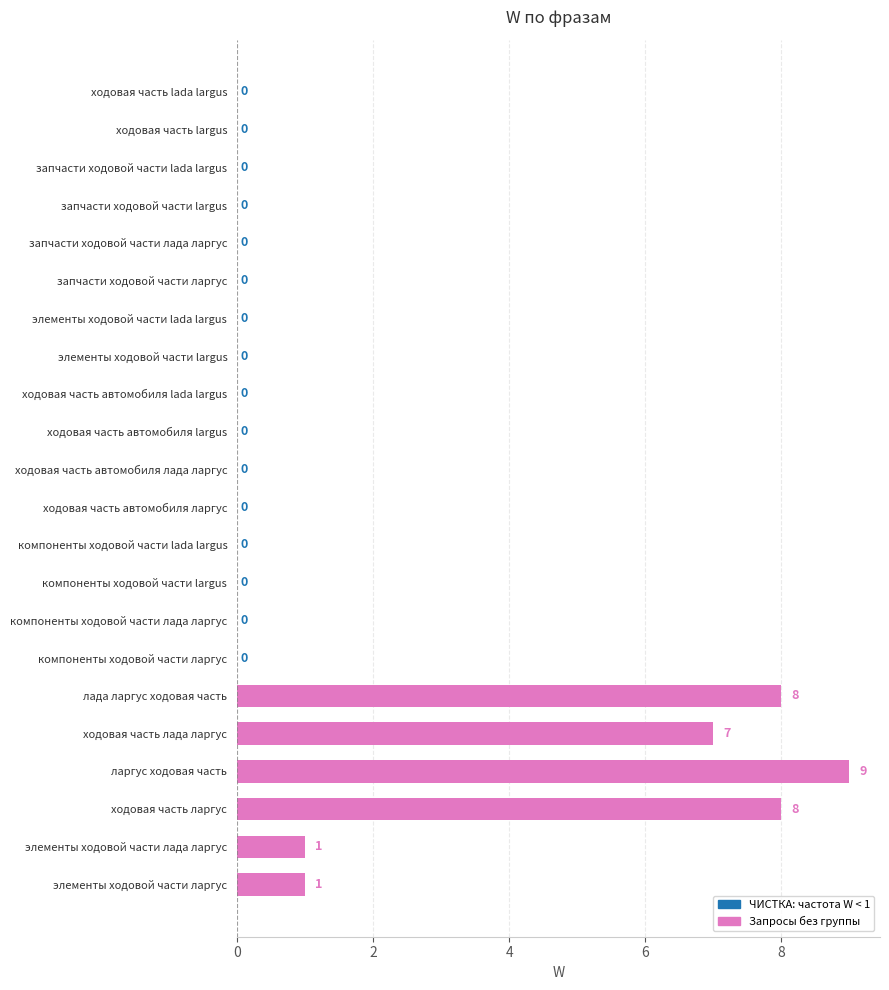

Reading bottom to top, transcribe all the data shown in this chart.

элементы ходовой части ларгус=1	элементы ходовой части лада ларгус=1	ходовая часть ларгус=8	ларгус ходовая часть=9	ходовая часть лада ларгус=7	лада ларгус ходовая часть=8	компоненты ходовой части ларгус=0	компоненты ходовой части лада ларгус=0	компоненты ходовой части largus=0	компоненты ходовой части lada largus=0	ходовая часть автомобиля ларгус=0	ходовая часть автомобиля лада ларгус=0	ходовая часть автомобиля largus=0	ходовая часть автомобиля lada largus=0	элементы ходовой части largus=0	элементы ходовой части lada largus=0	запчасти ходовой части ларгус=0	запчасти ходовой части лада ларгус=0	запчасти ходовой части largus=0	запчасти ходовой части lada largus=0	ходовая часть largus=0	ходовая часть lada largus=0